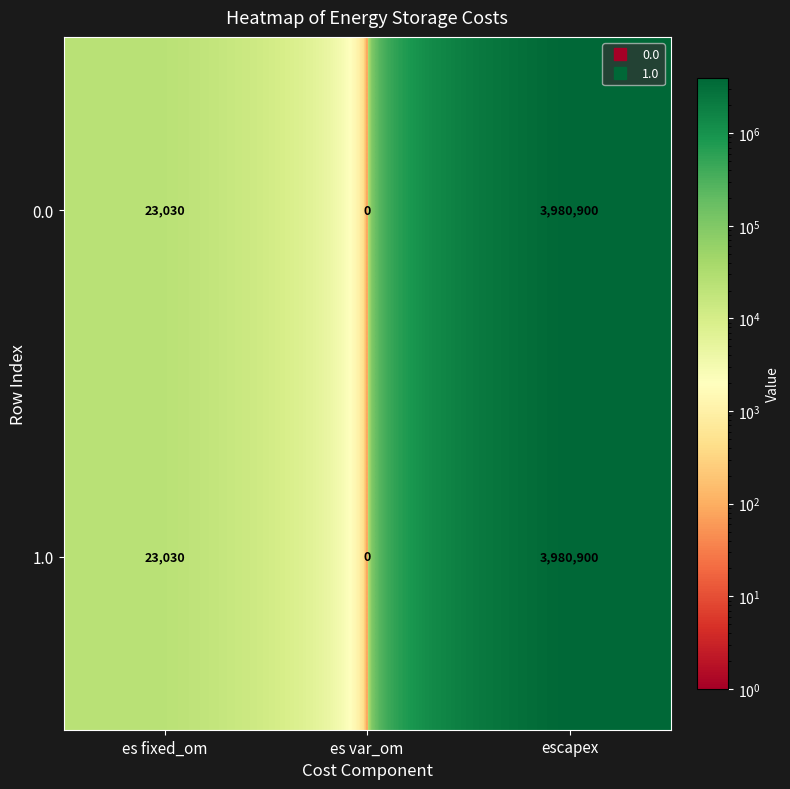

At which label is 1.0 closest to 1990450?

es fixed_om